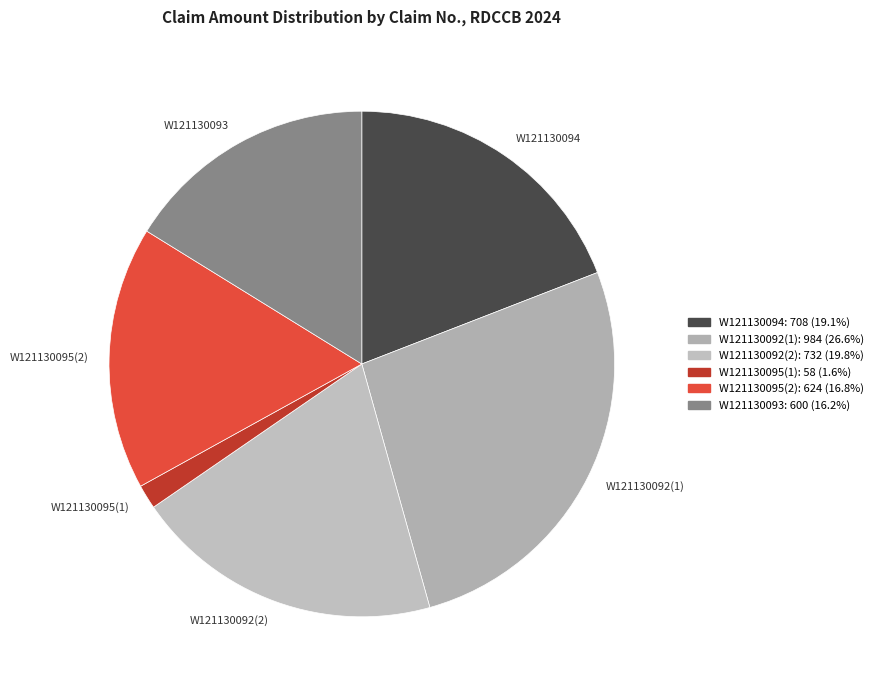

Is there a majority slice in this chart?

No